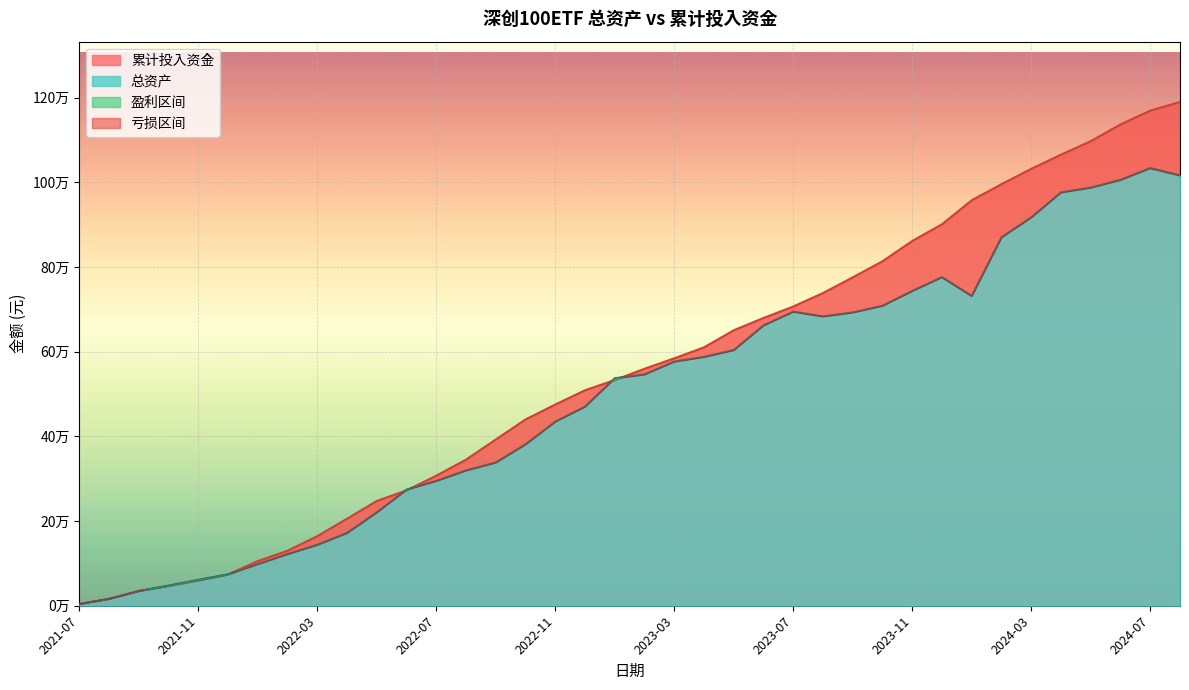

What is the maximum value for 累计投入资金?

1189181.2